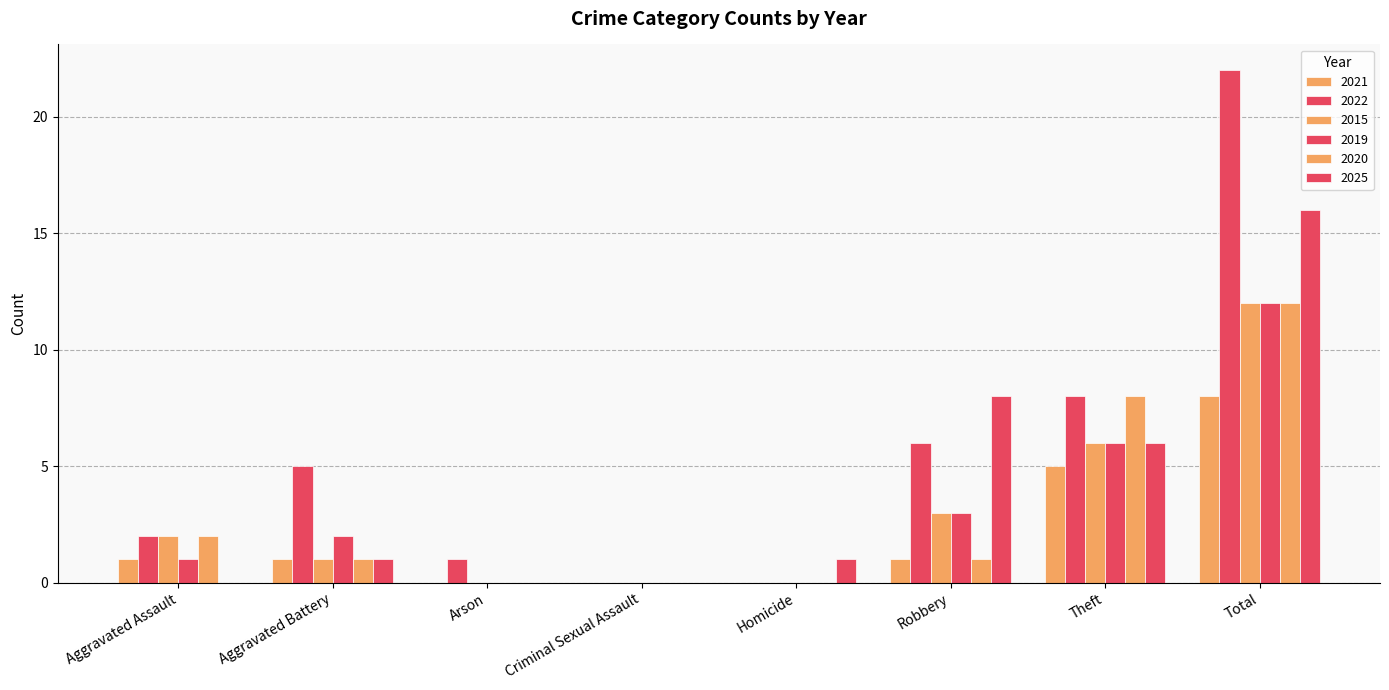

At which label does 2025 first exceed 1?

Robbery